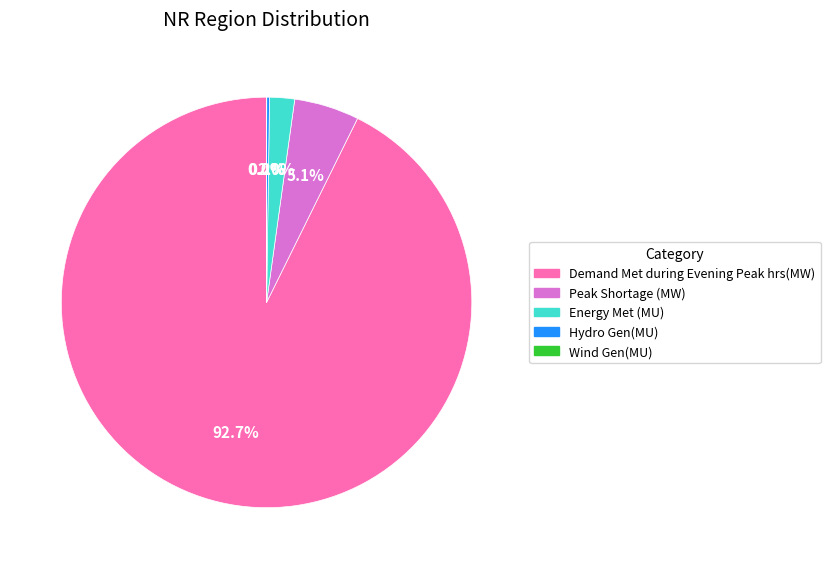

Between Energy Met (MU) and Peak Shortage (MW), which is larger?

Peak Shortage (MW)